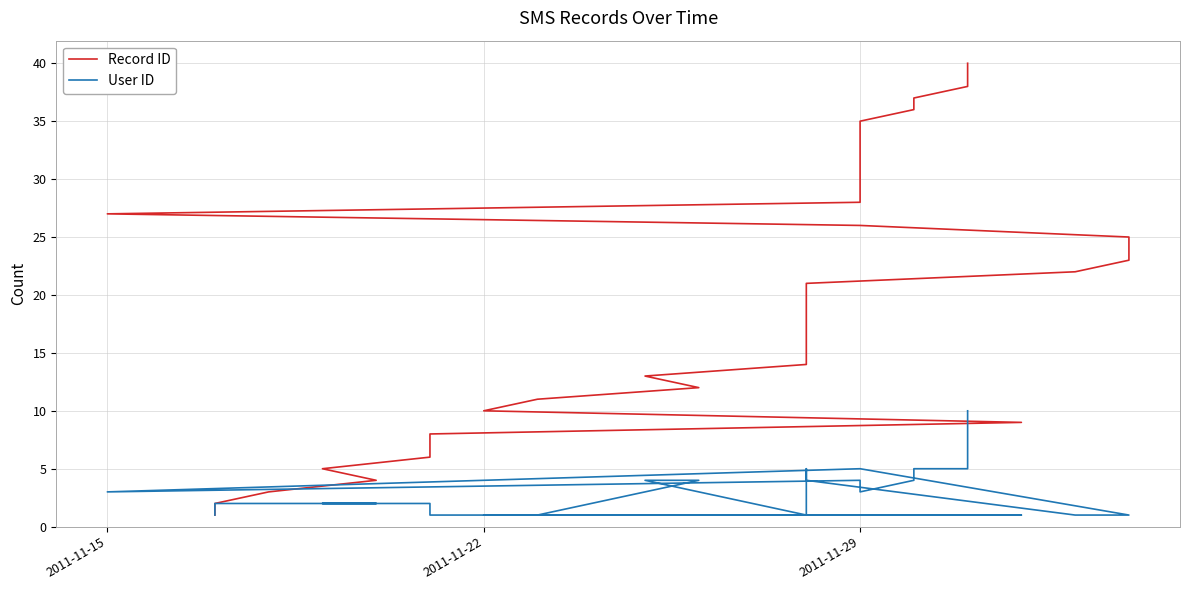

True or false: Record ID and User ID intersect in this chart.

False